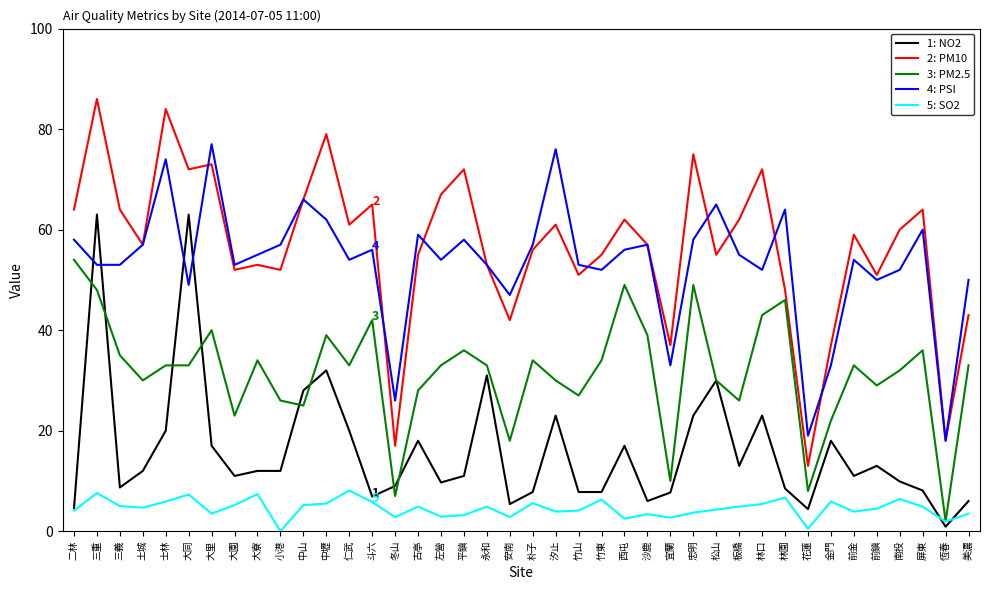

What is the sum of the 3: PM2.5 values at 永和 and 西屯?

82.0